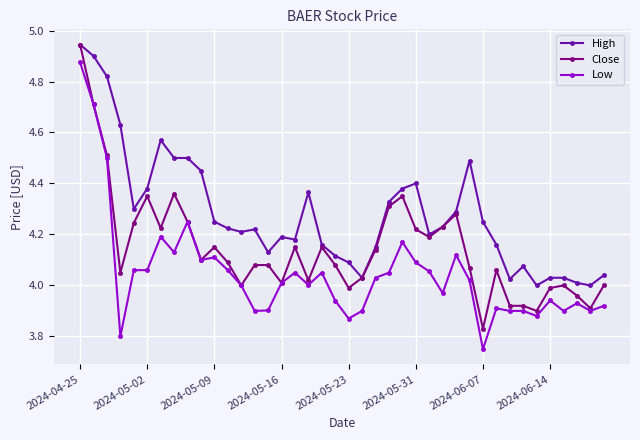

True or false: Close has more than 1 points higher than both neighbors.

True